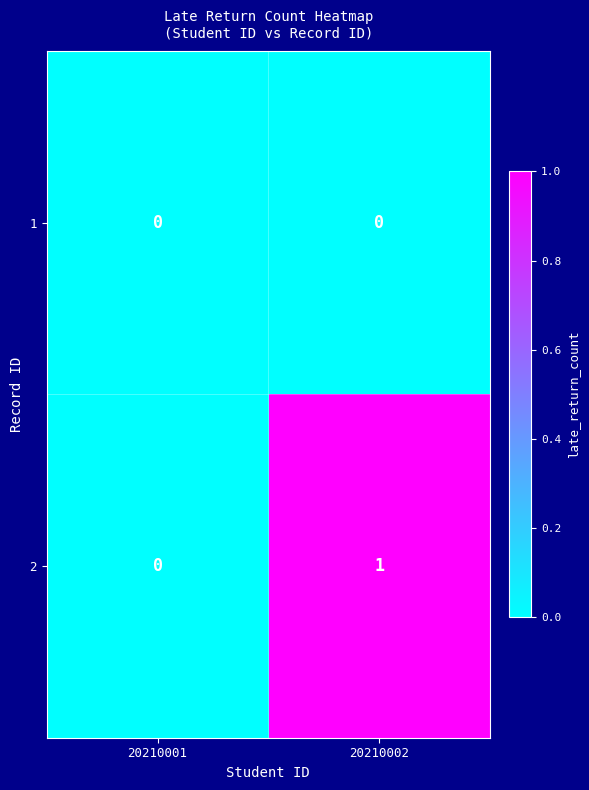

True or false: 2 has a value of 1 at 20210002.

True